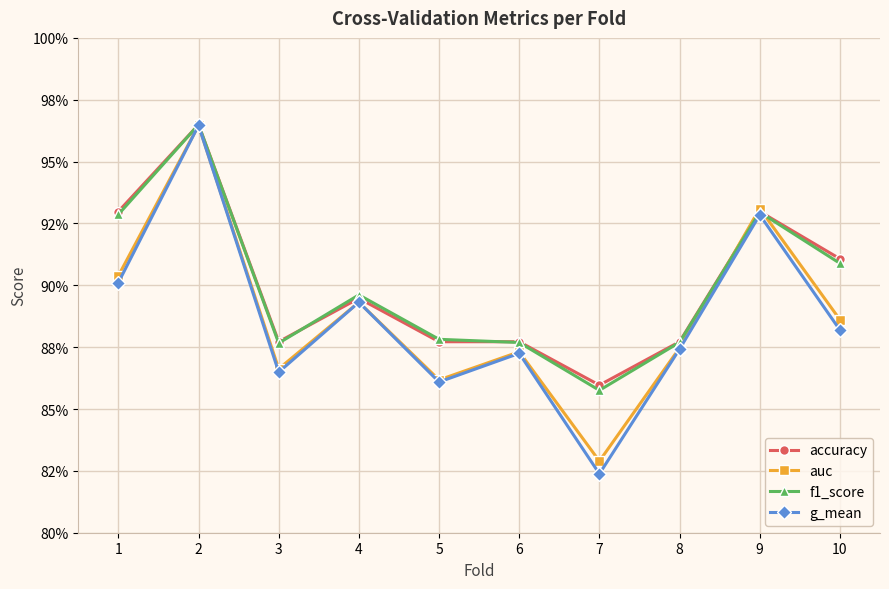

What are all the series names shown in the legend?

accuracy, auc, f1_score, g_mean